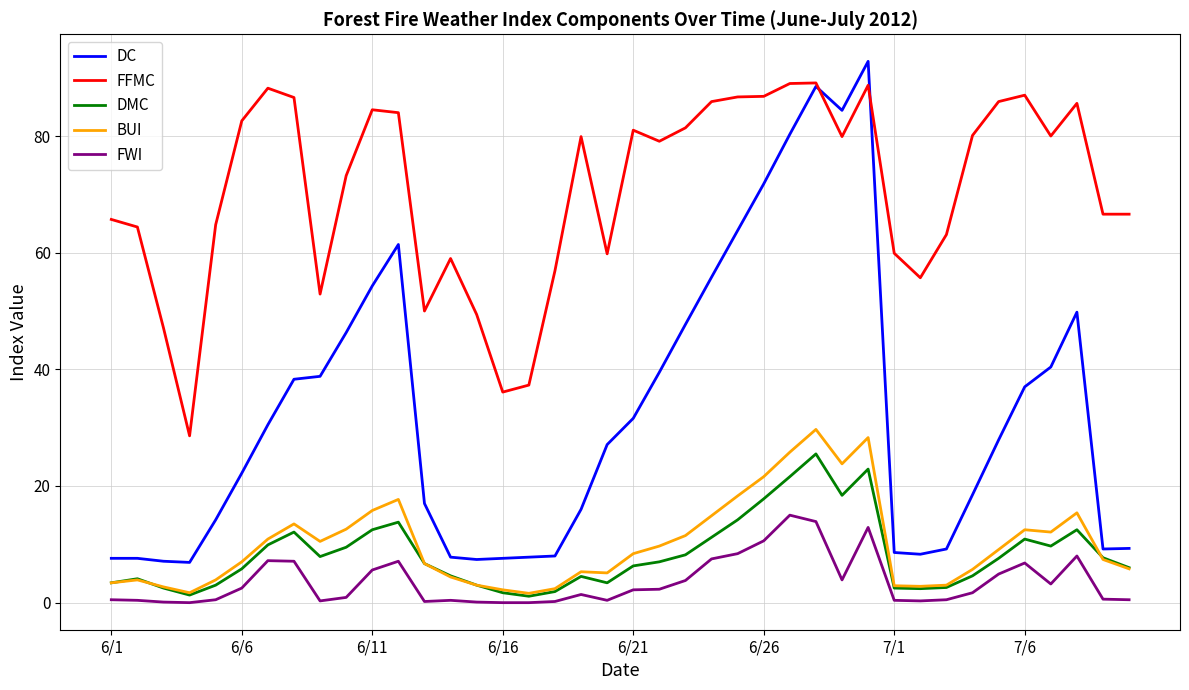

Which series has the largest total across all categories?

FFMC